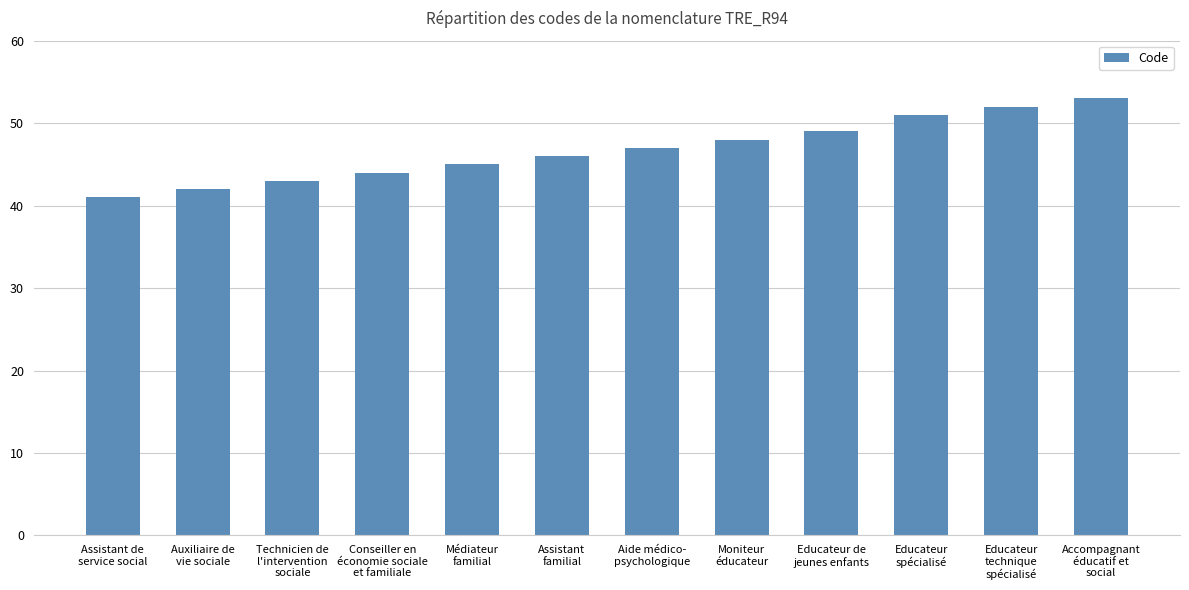

What is the label of the 8th bar from the left?

Moniteur
éducateur